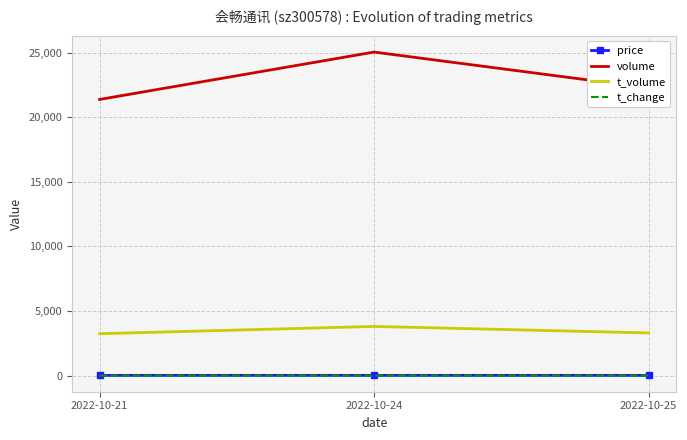

What is the difference between the maximum and minimum values in the volume series?

3670.0